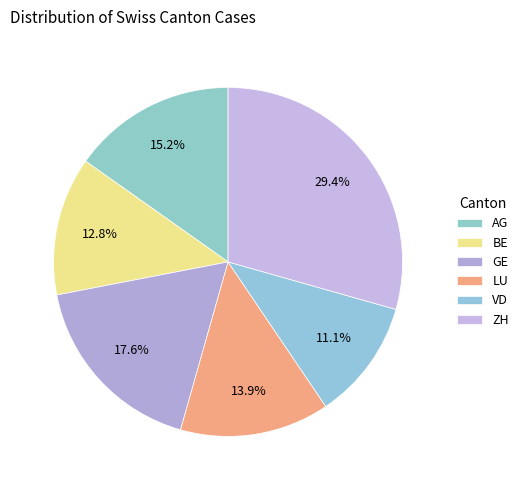

How many slices are in this pie chart?

6